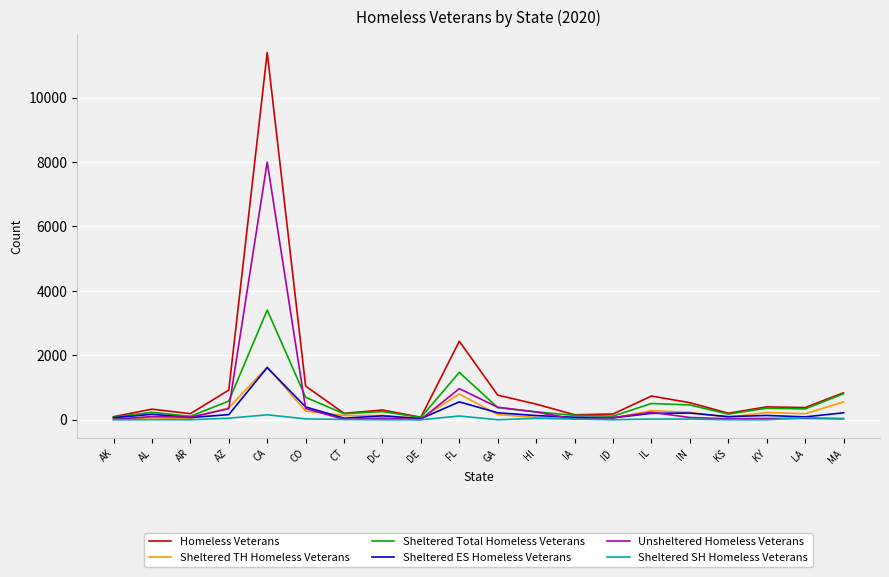

The Sheltered SH Homeless Veterans series shows 28 at CO. True or false?

True